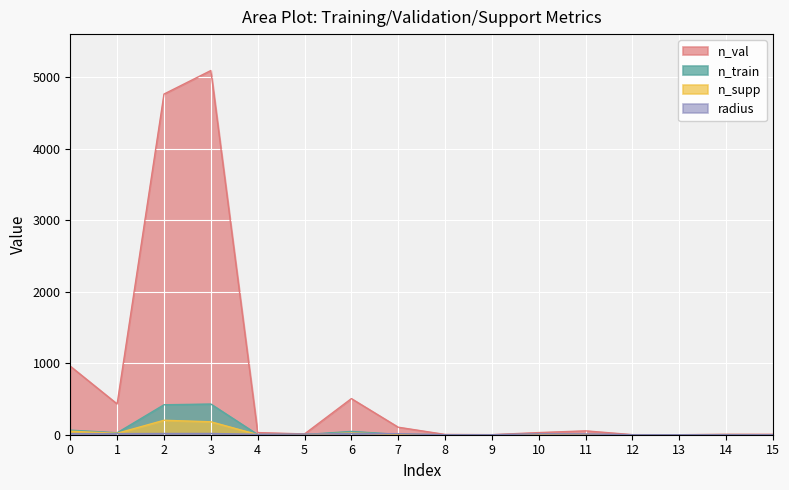

How many data points in n_val are above 30?

7